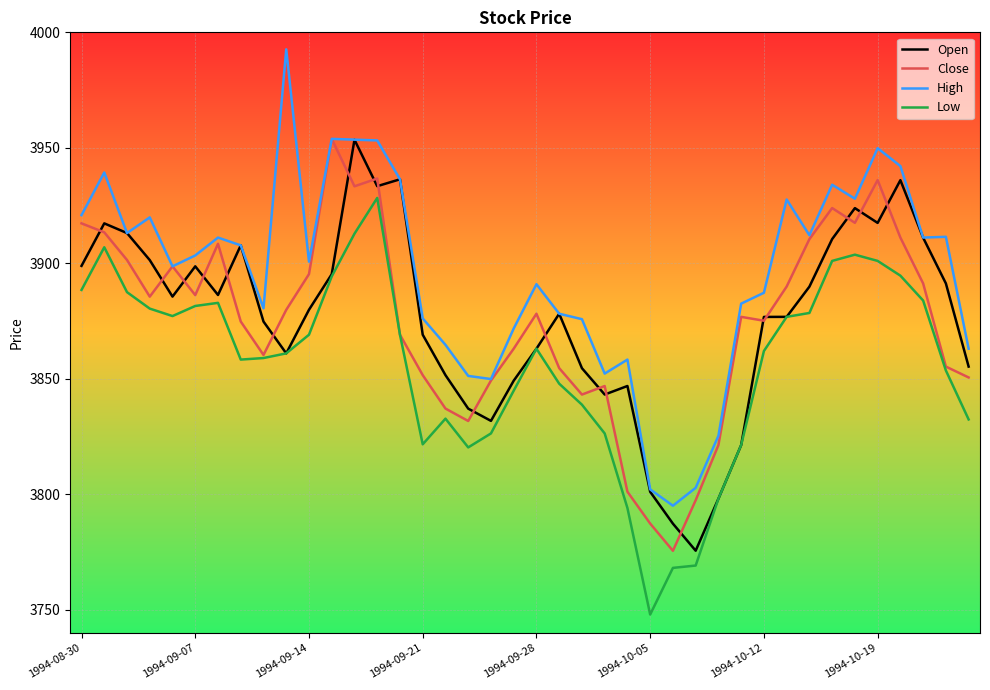

Which series has the largest range (max minus min)?

High